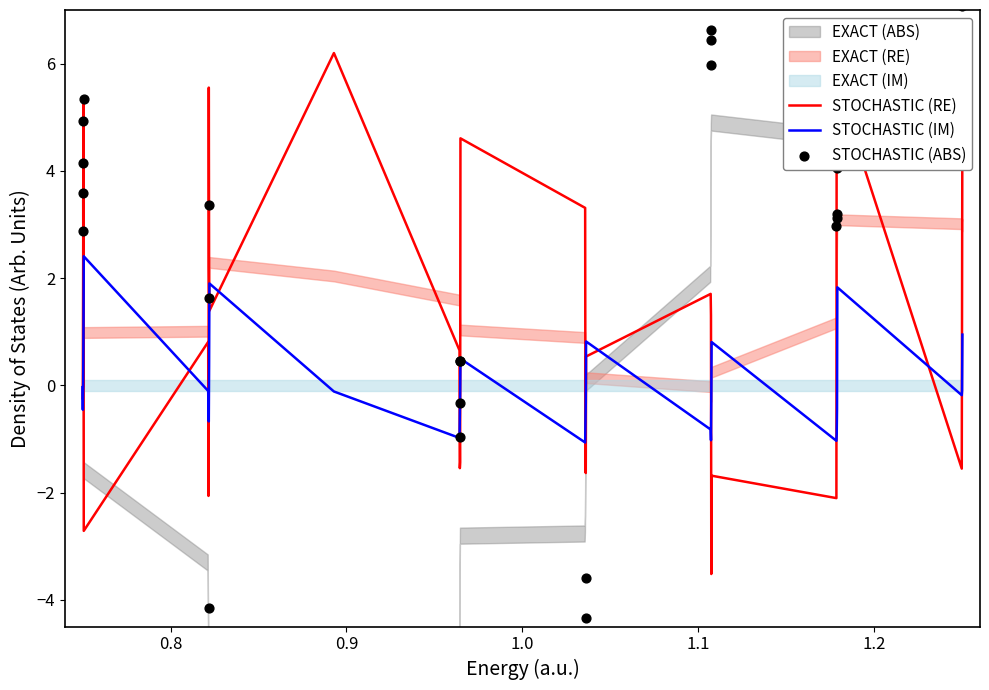

Which series has the widest spread of Y values?

STOCHASTIC (ABS)